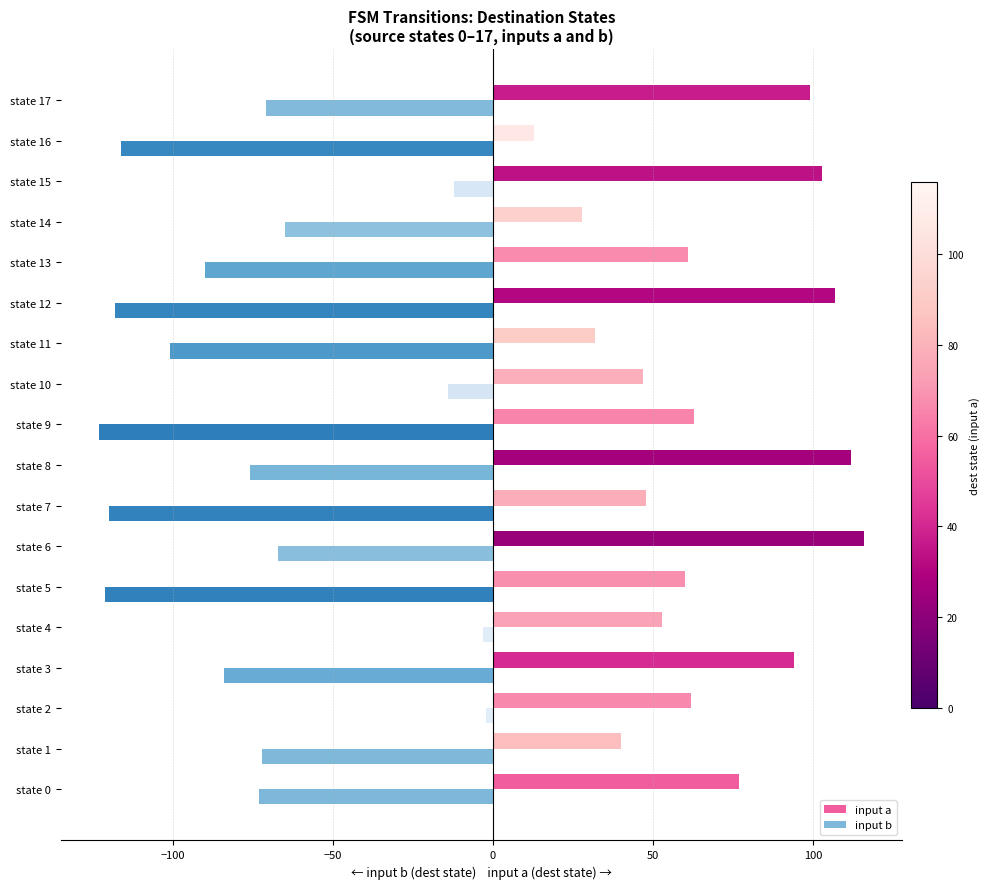

List the series in order of their peak value, lowest first.

input b, input a